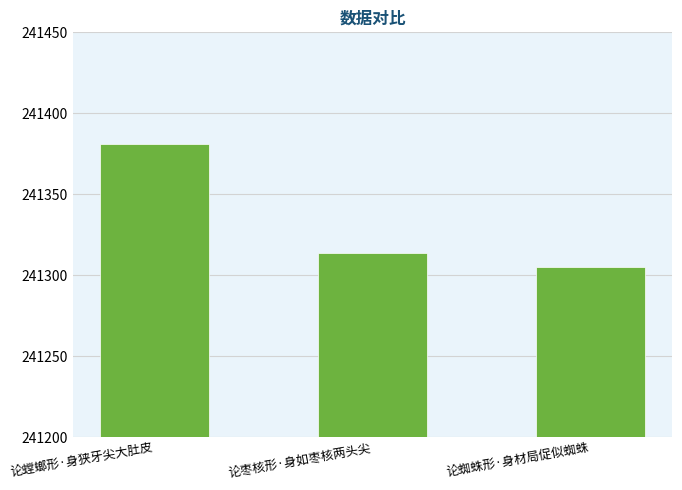

True or false: the data shows 241314 at 论枣核形·身如枣核两头尖.

True